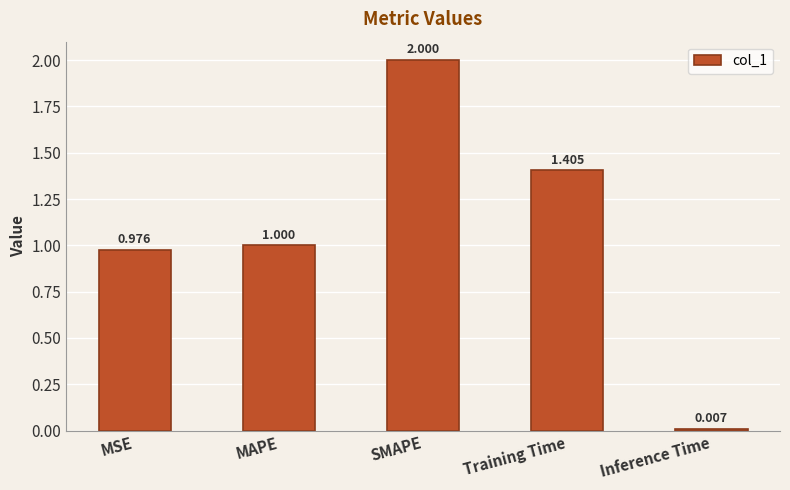

What is the difference between the second highest and second lowest values?

0.4